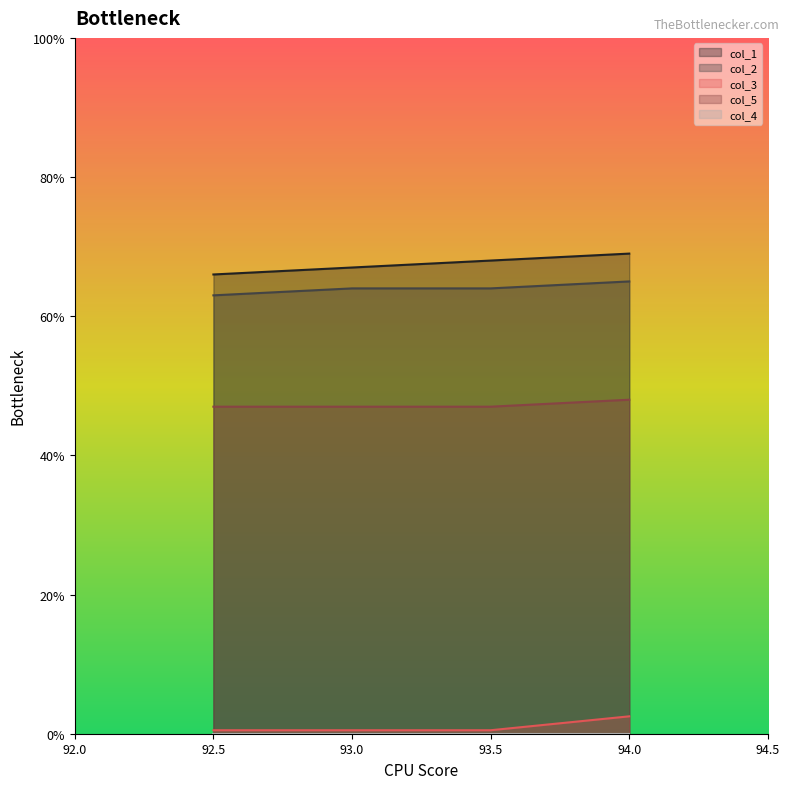

Which label corresponds to the smallest value in the chart?

92.5